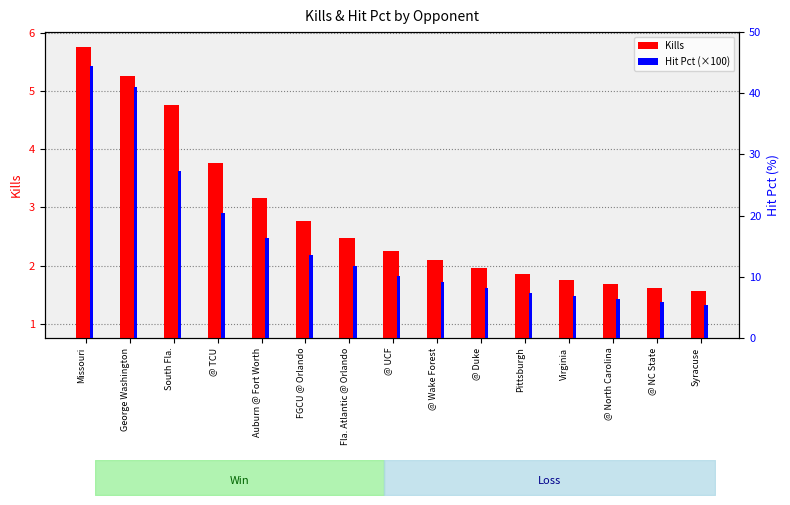

What is the label of the 4th bar from the right?

Virginia